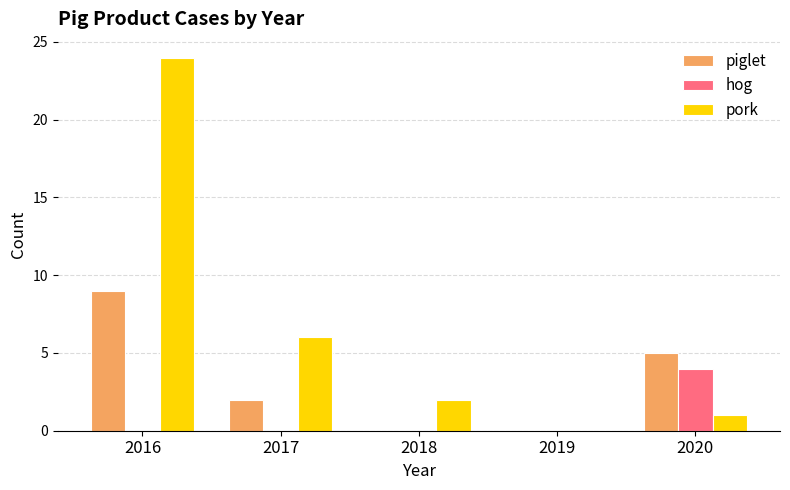

What are all the series names shown in the legend?

piglet, hog, pork